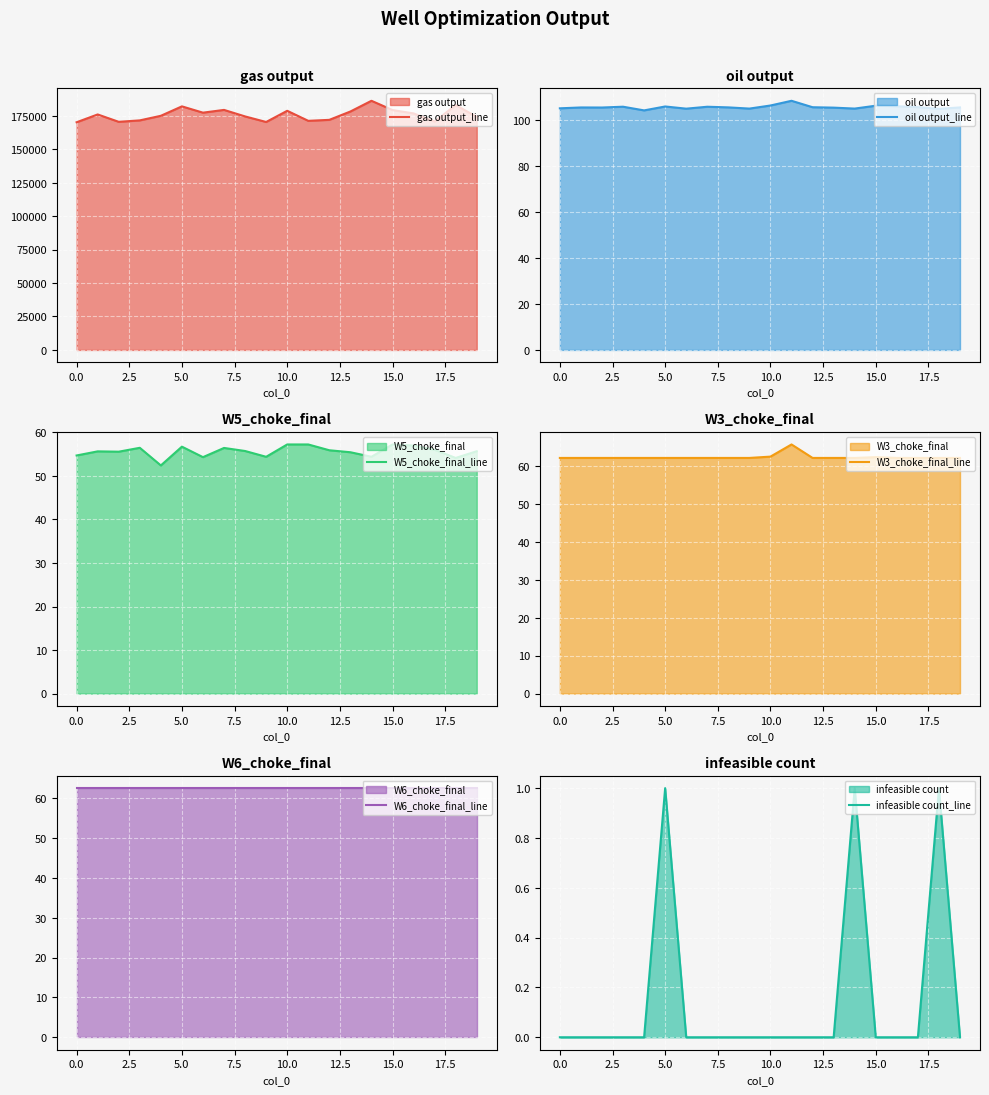

Is it true that W6_choke_final_line equals 38.1 at 18?

False